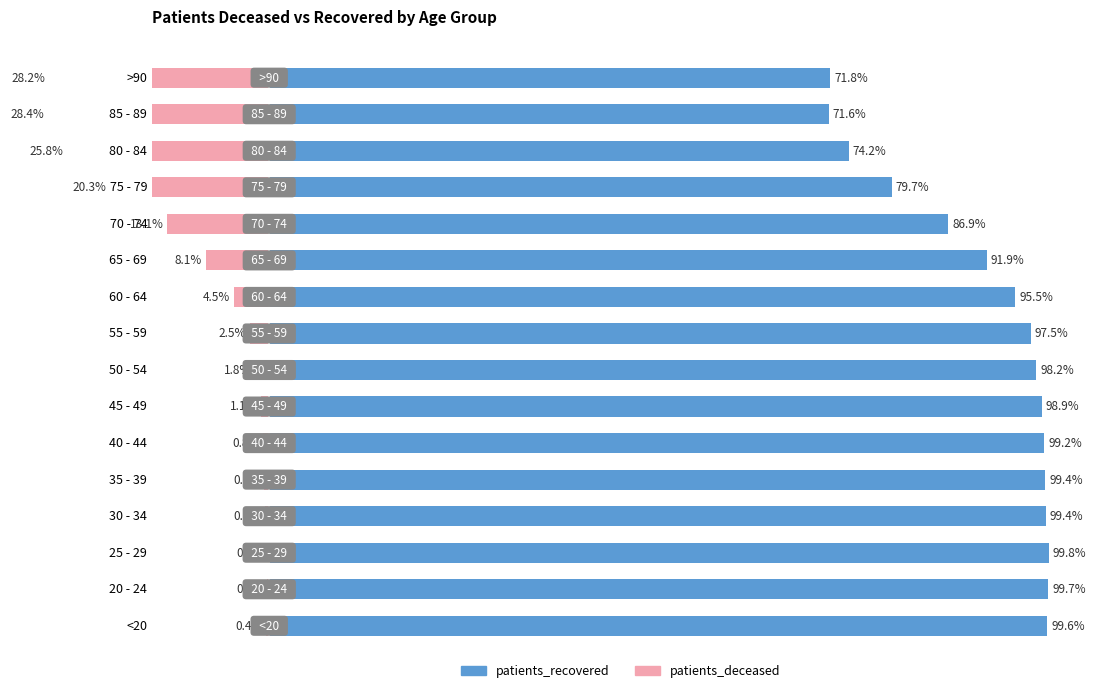

The value of patients_deceased at <20 is -0.4. True or false?

True